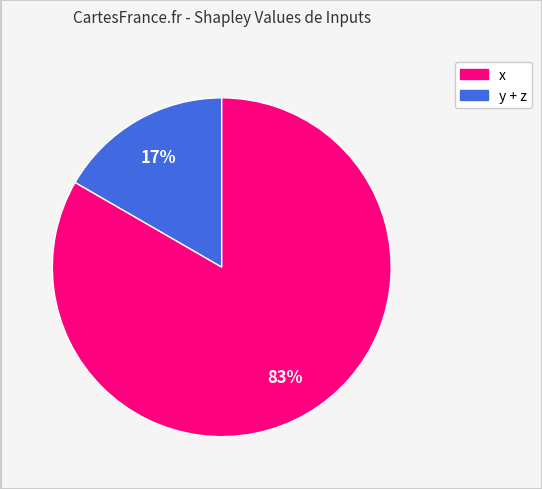

To the nearest percent, what is the average slice percentage?

50%